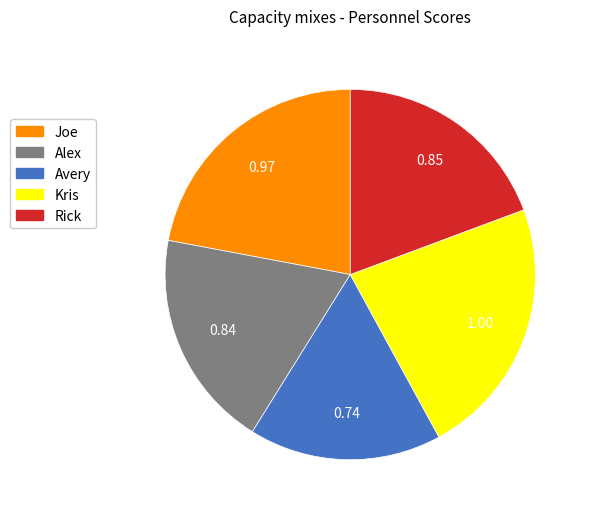

How many segments does this pie chart have?

5